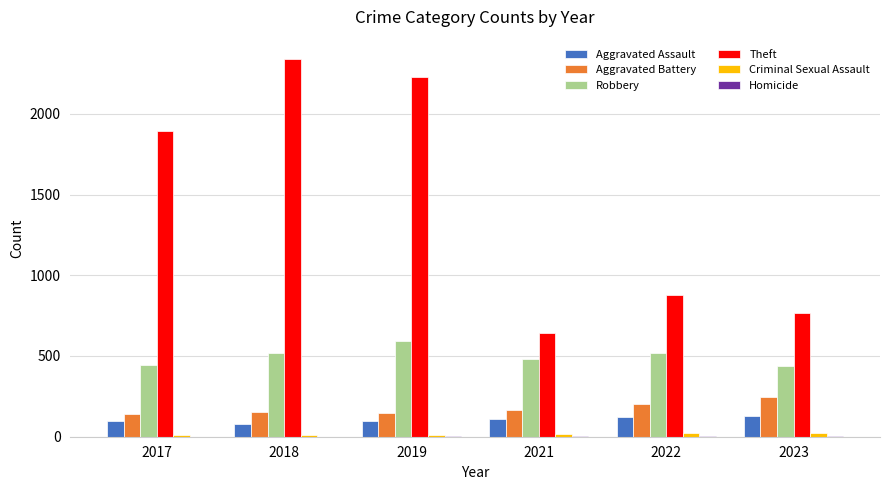

What is the approximate value of Robbery at 2017?

446